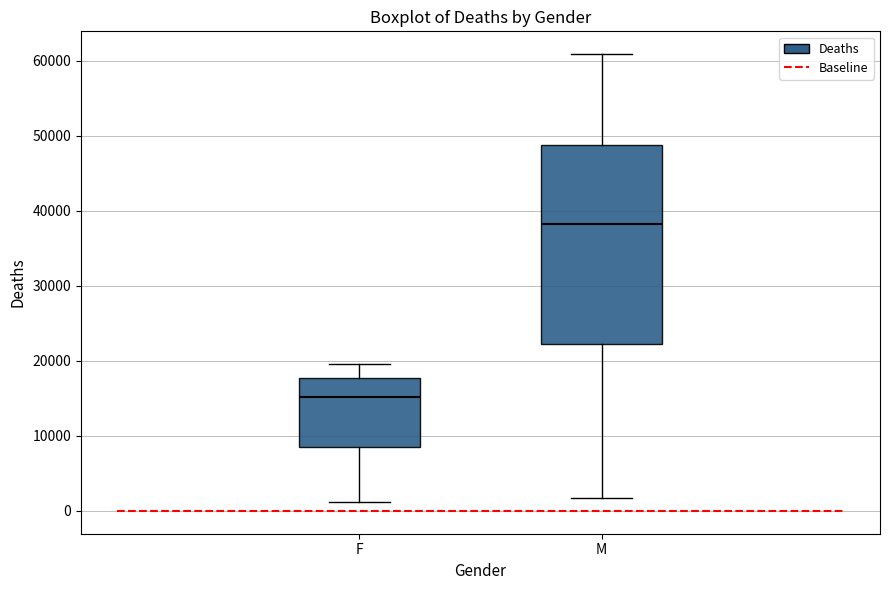

Which box is the tallest, from its lower edge to its upper edge?

M